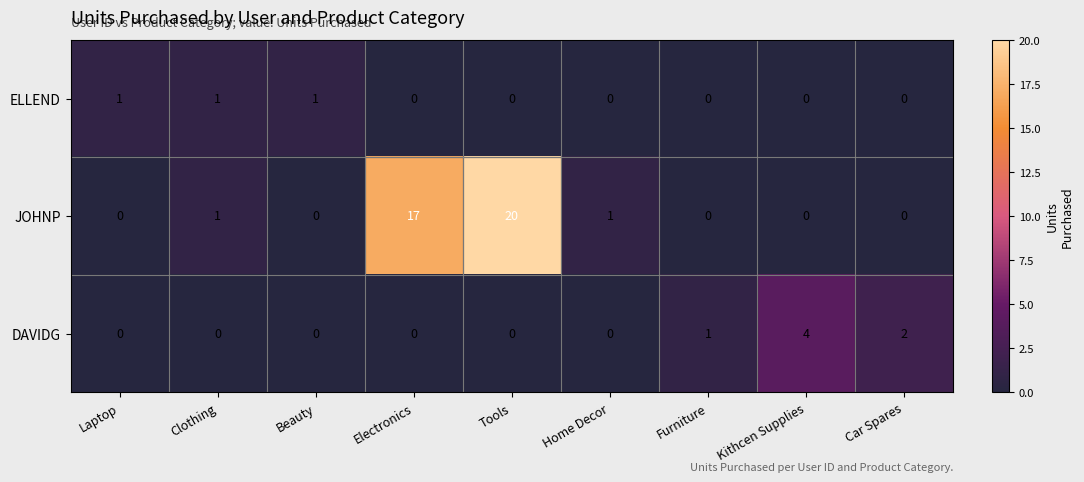

Is it true that ELLEND equals 0 at Tools?

True